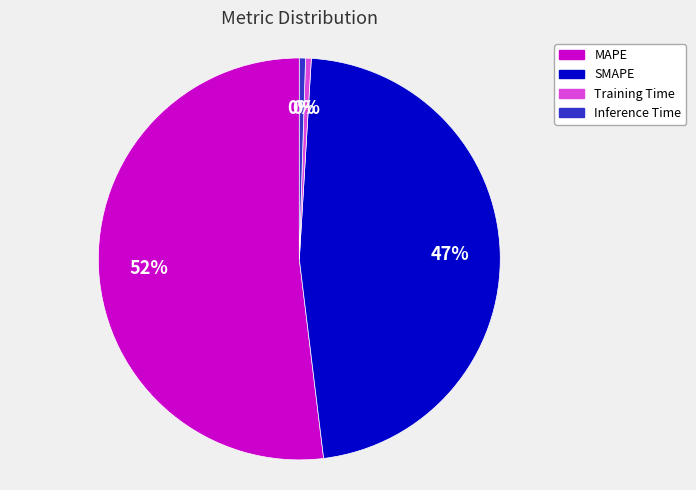

To the nearest percent, what is the difference between the SMAPE and Training Time slice percentages?

47%